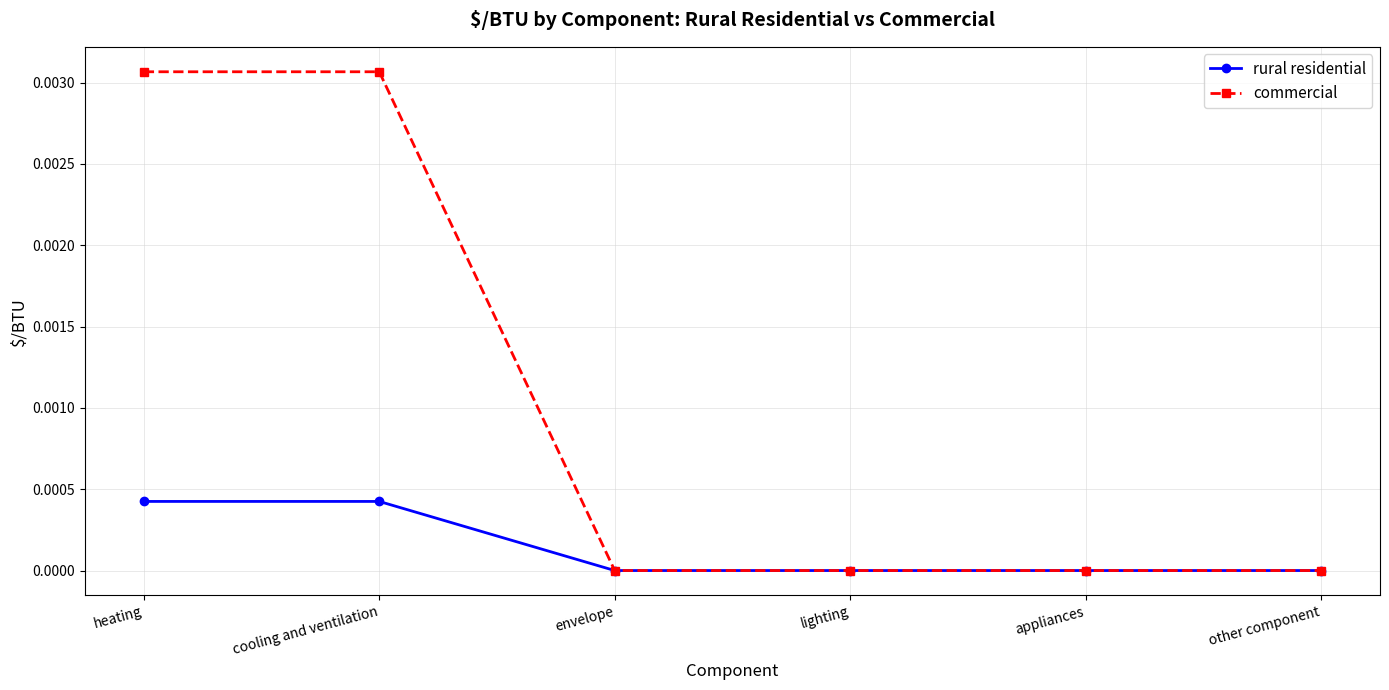

What position from the left is cooling and ventilation?

2